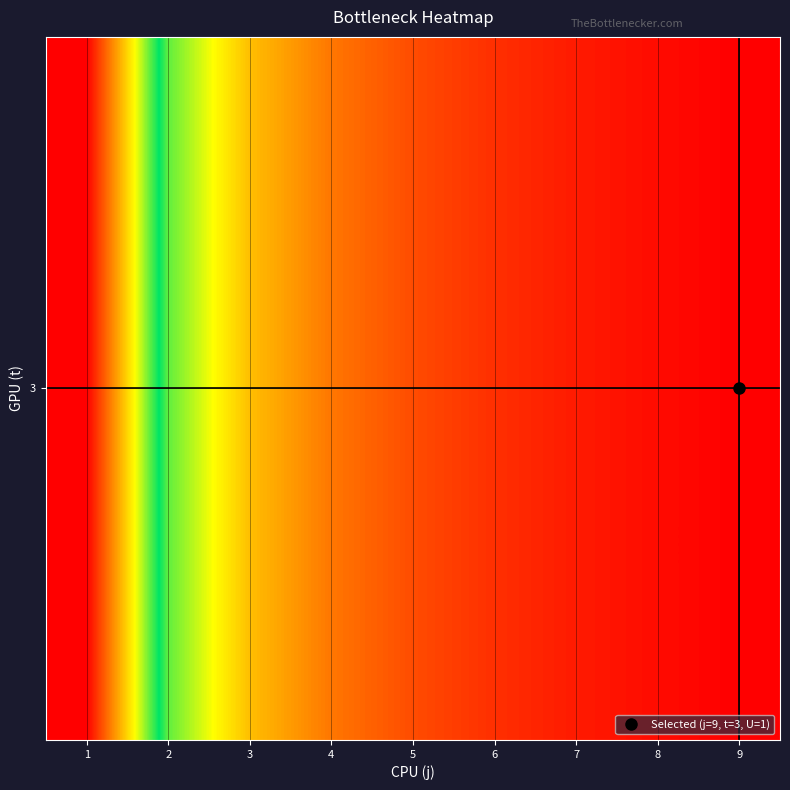

Which label corresponds to the largest value in the chart?

1